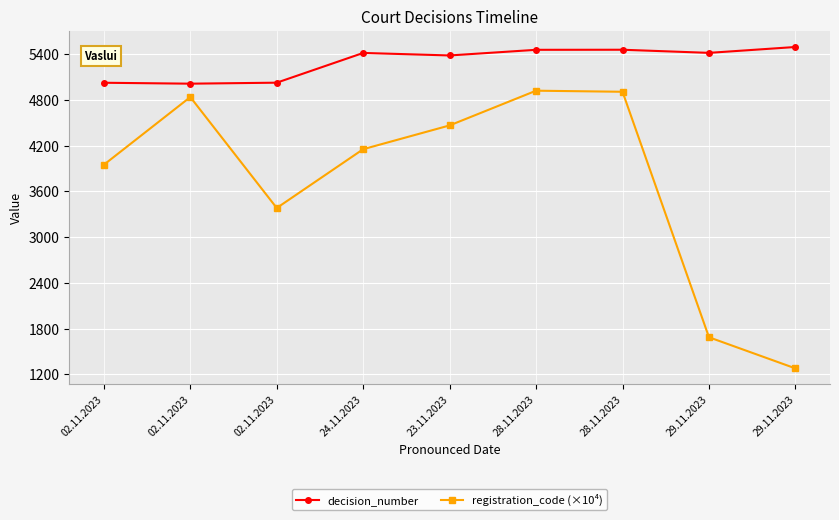

At which label is decision_number closest to 5252?

23.11.2023